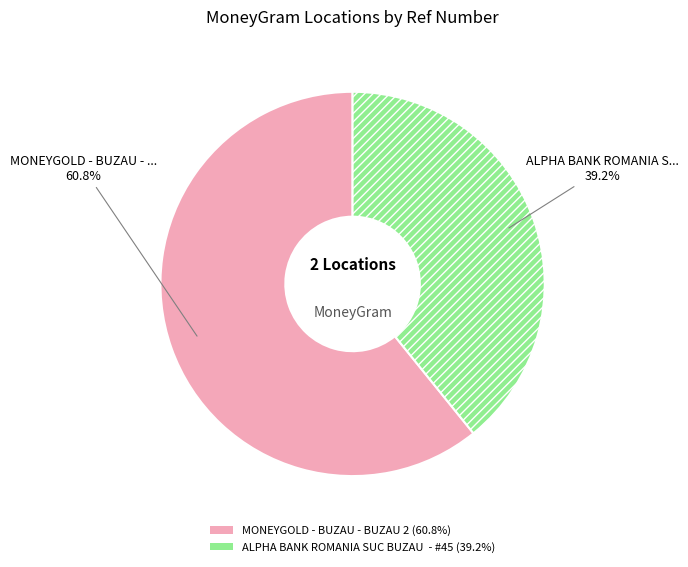

Which slice is the largest?

MONEYGOLD - BUZAU - BUZAU 2